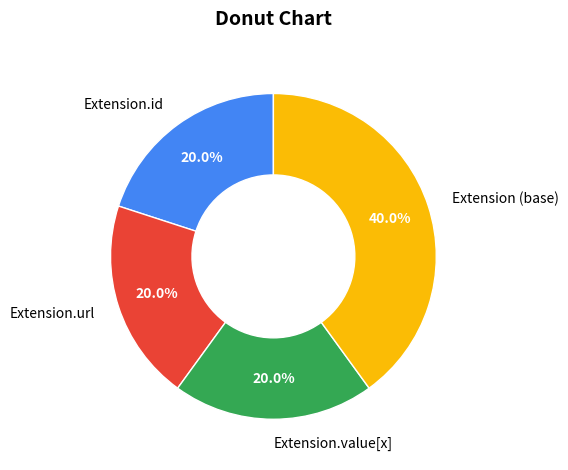

Does Extension.url account for over 50% of the chart?

No